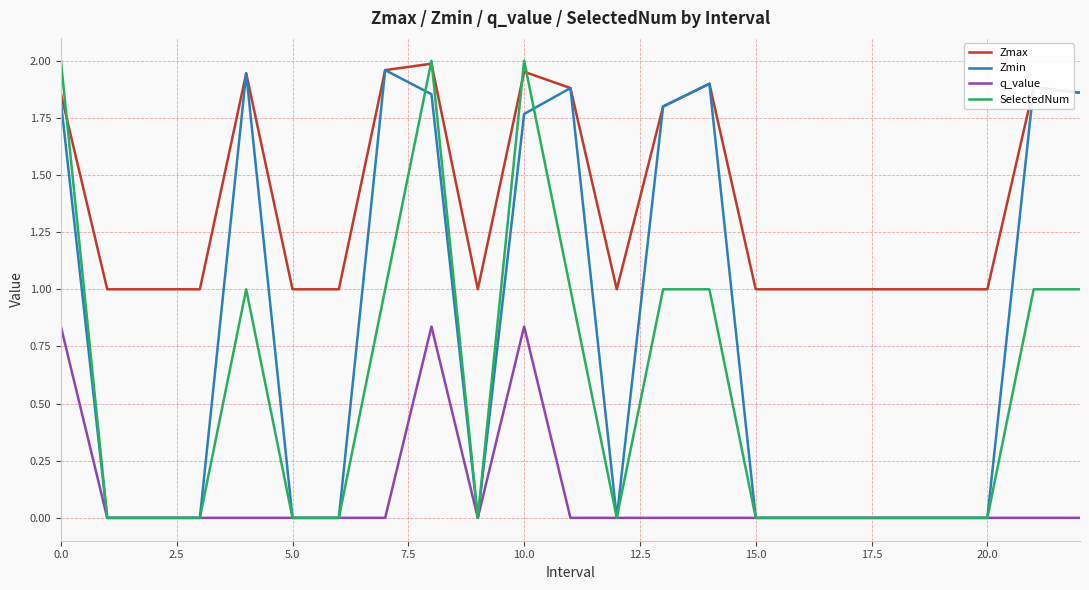

True or false: q_value and Zmax intersect in this chart.

False